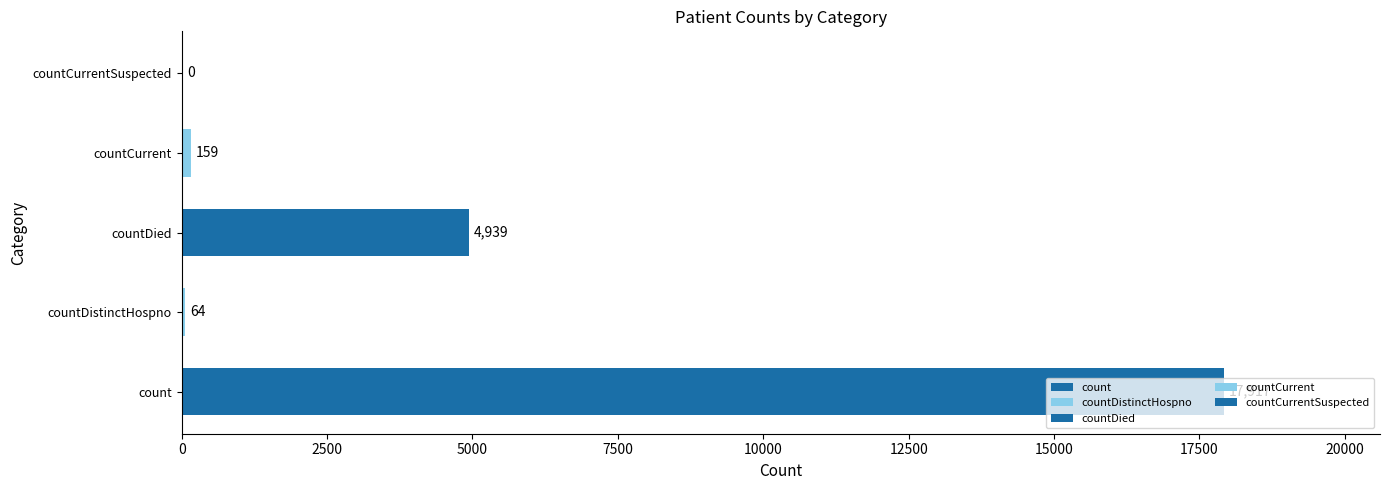

Count the number of data series in this chart.

1